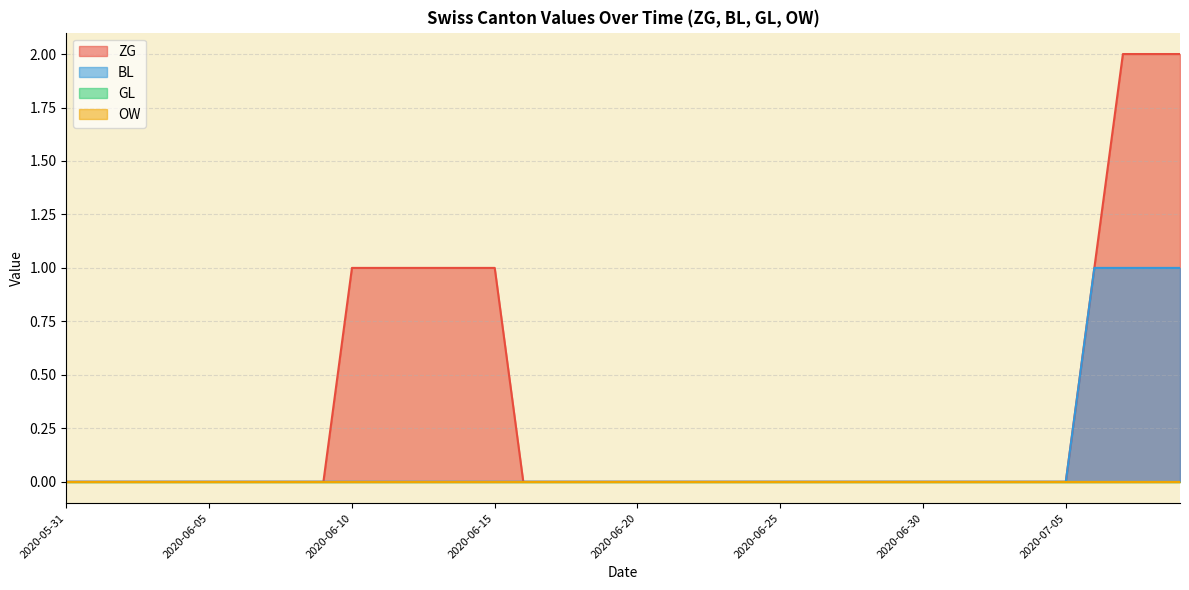

The GL series shows 0 at 2020-07-06. True or false?

True